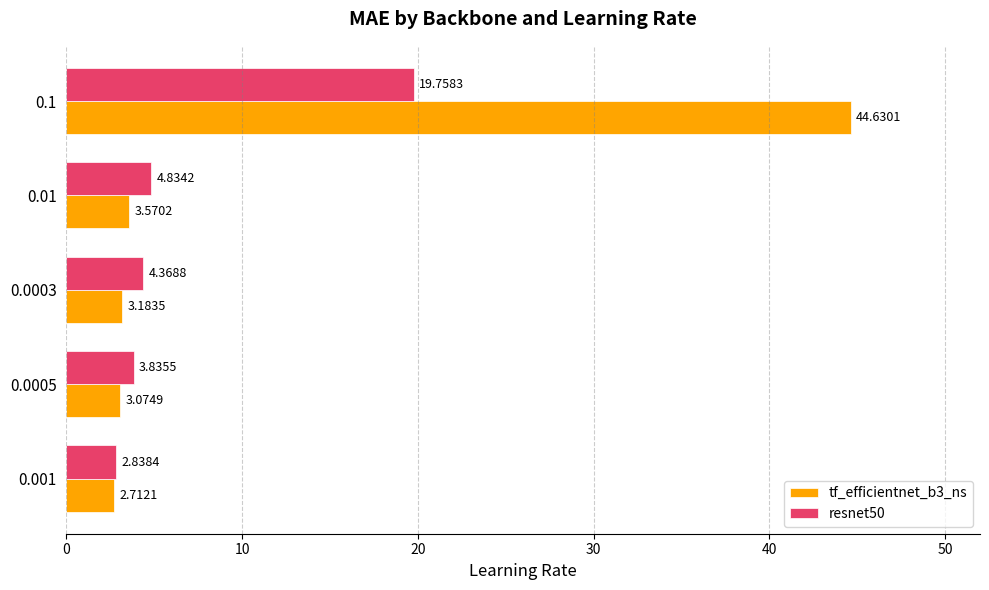

What is the difference between the tf_efficientnet_b3_ns values at 0.1 and 0.001?

41.9